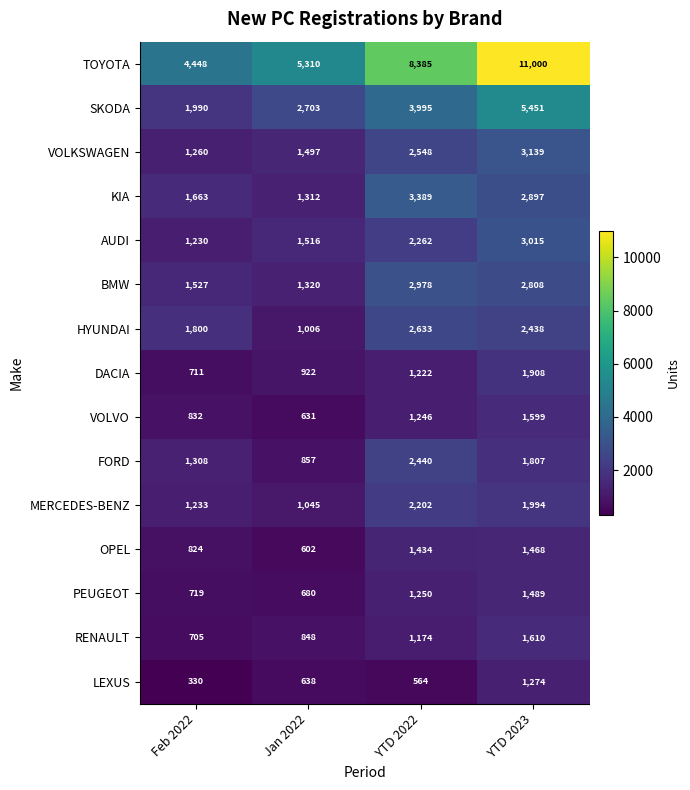

Where is OPEL nearest to the value 1035?

Feb 2022